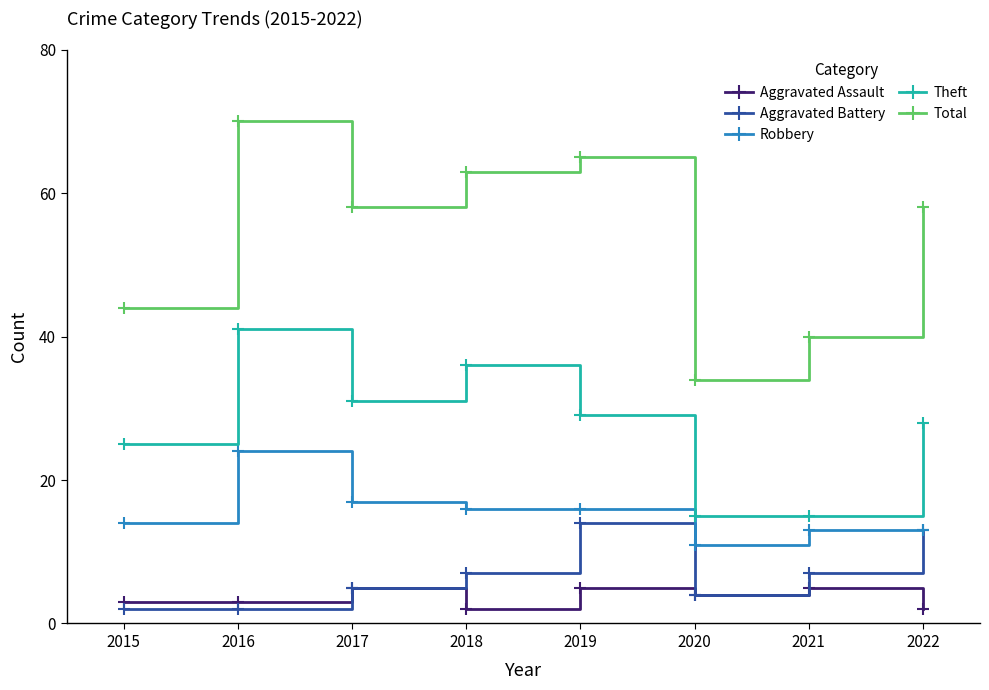

What are all the series names shown in the legend?

Aggravated Assault, Aggravated Battery, Robbery, Theft, Total